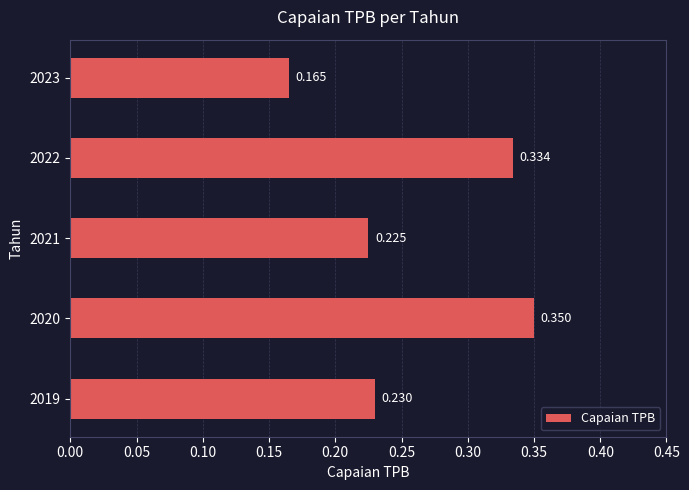

List the labels in order of value, largest first.

2020, 2022, 2019, 2021, 2023